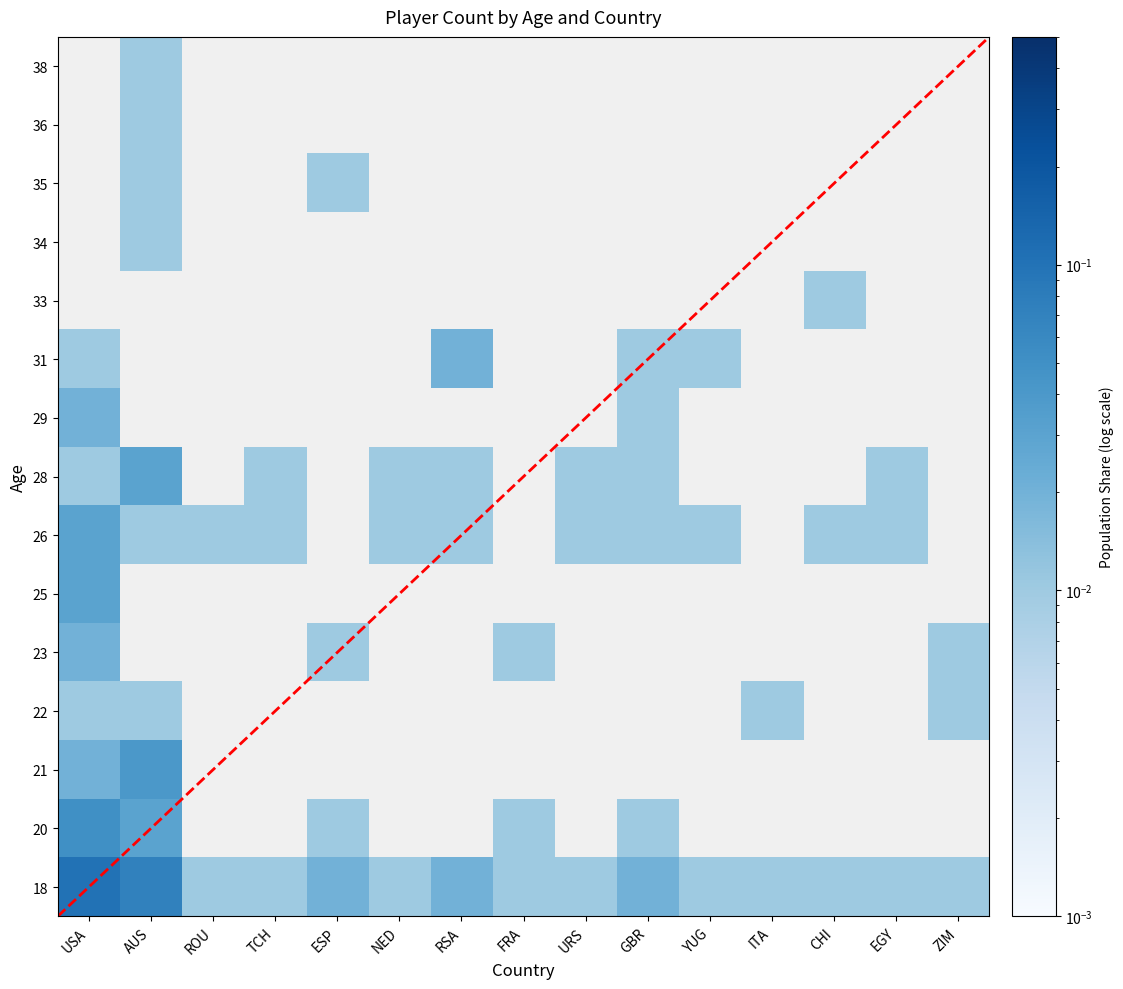

The value of 20 at NED is 0.0. True or false?

True